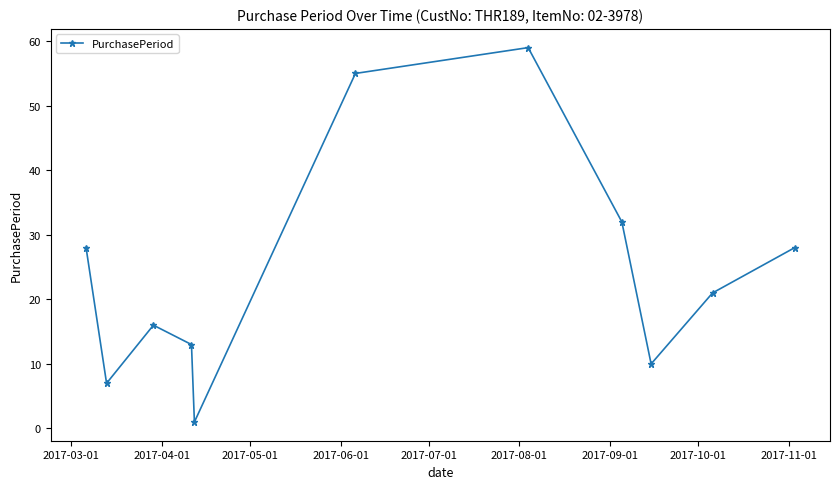

What is the maximum value shown in the chart?

59